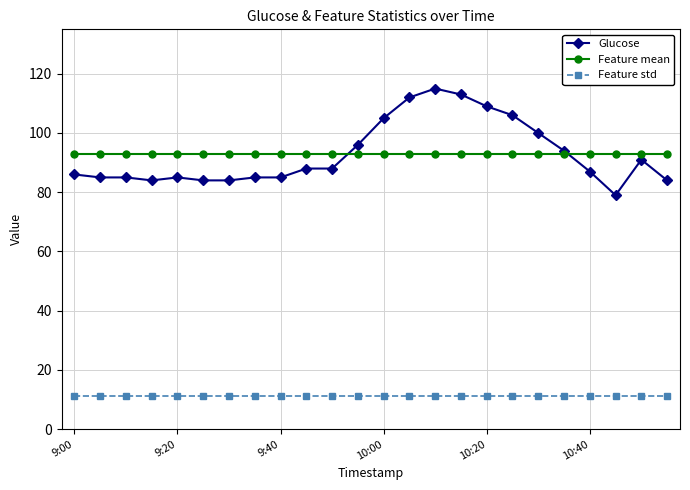

Is this an area chart (filled region under the line)?

No